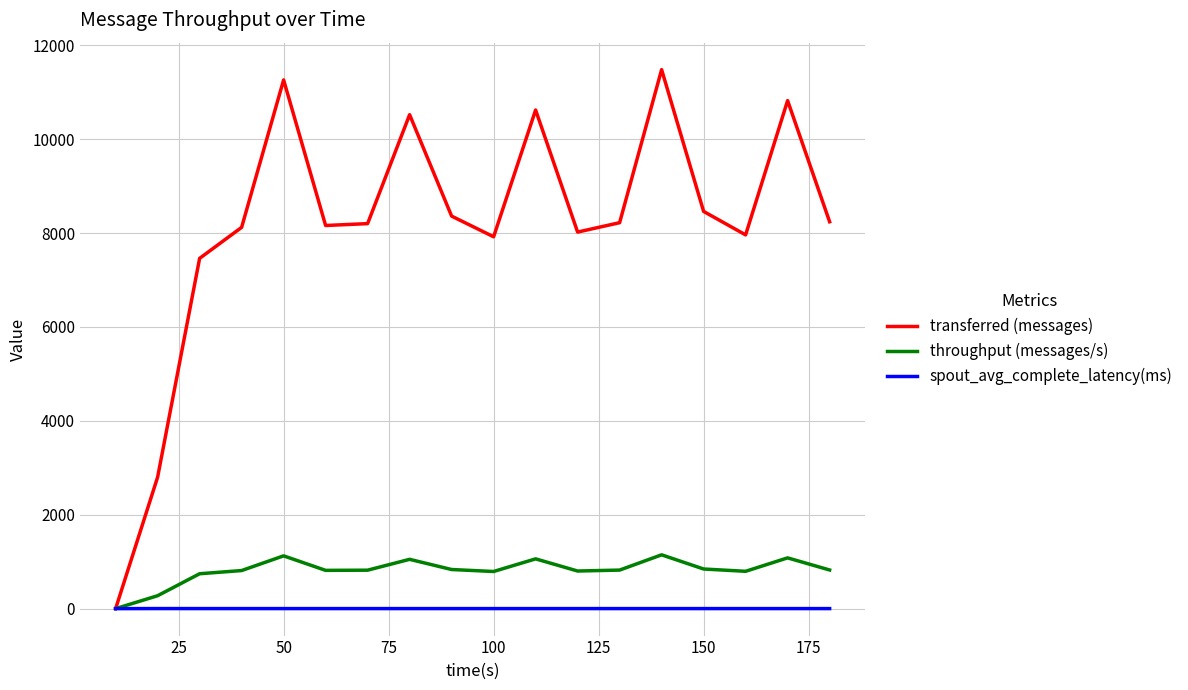

Which series has the largest total across all categories?

transferred (messages)